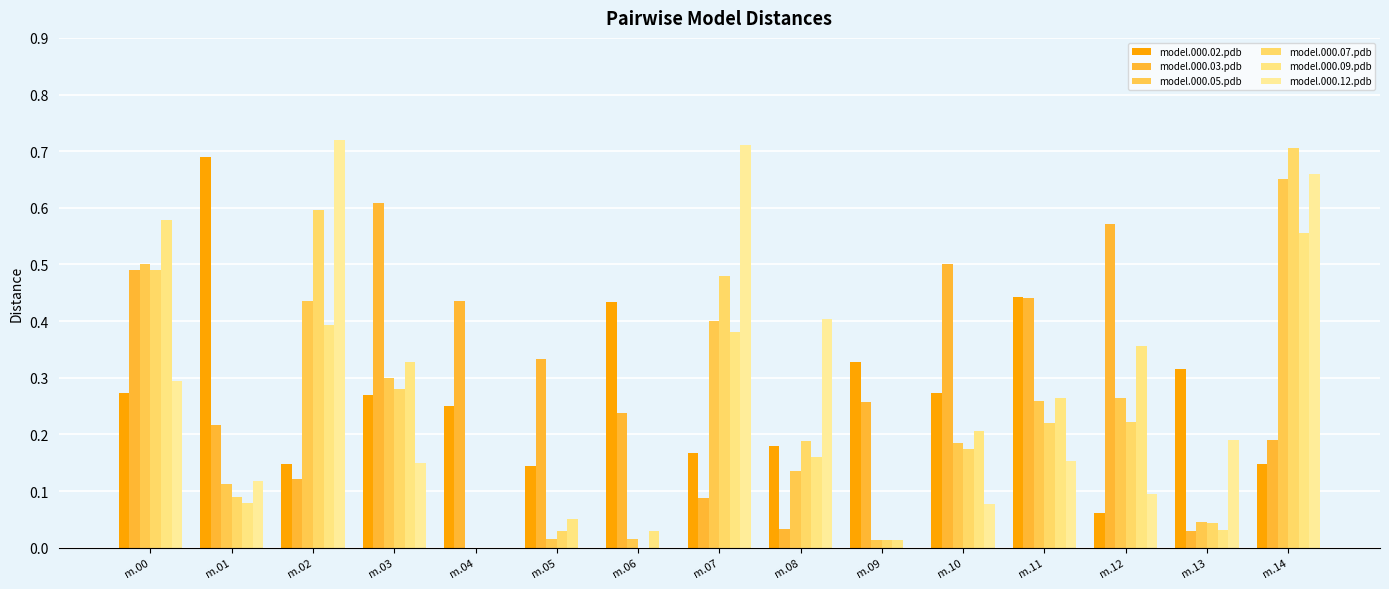

Between m.07 and m.11, which series saw the biggest shift?

model.000.12.pdb